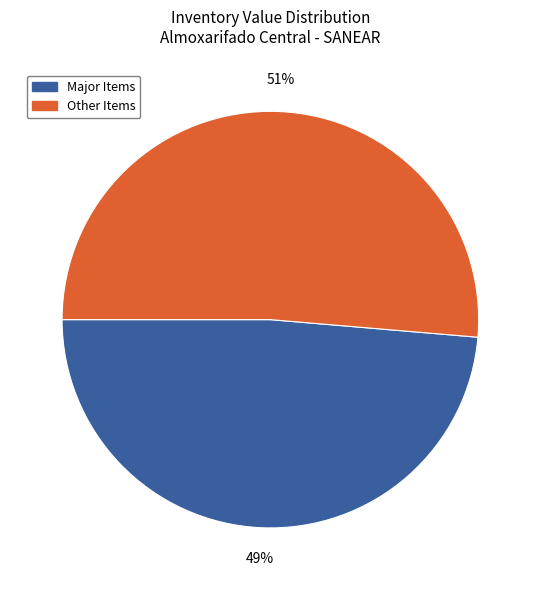

Is Major Items the majority of the pie?

No